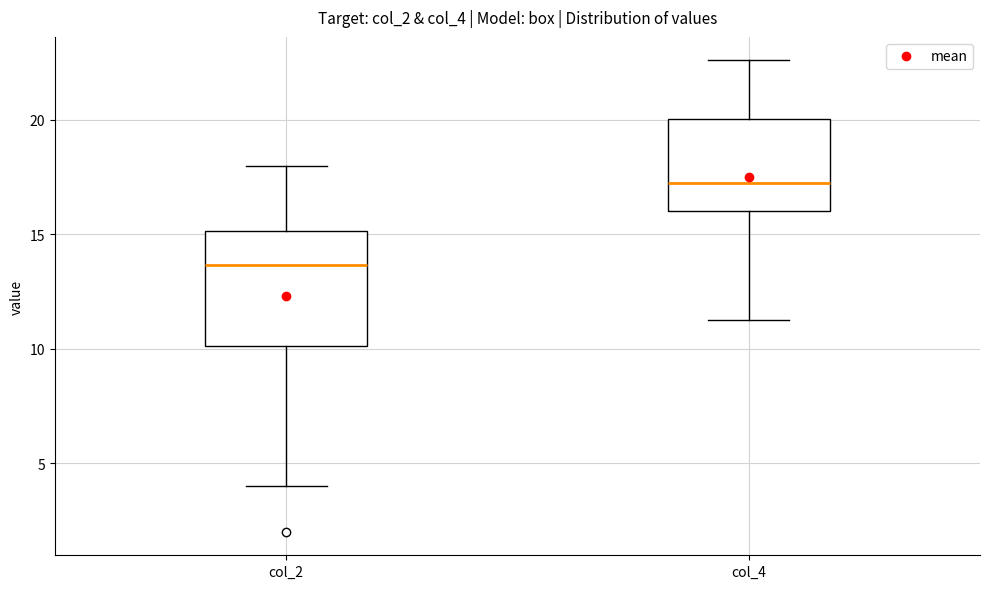

Comparing the boxes themselves (not the whiskers), which one is the tallest?

col_2